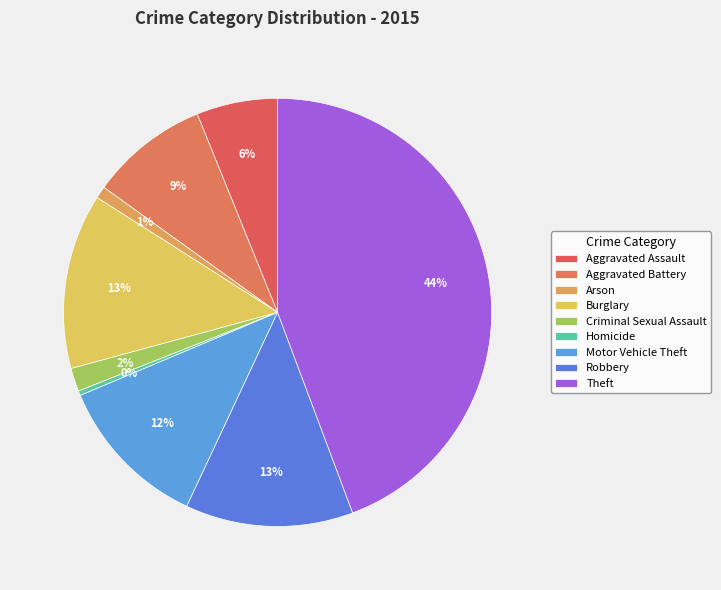

To the nearest percent, what is the combined percentage of Motor Vehicle Theft and Aggravated Assault?

18%